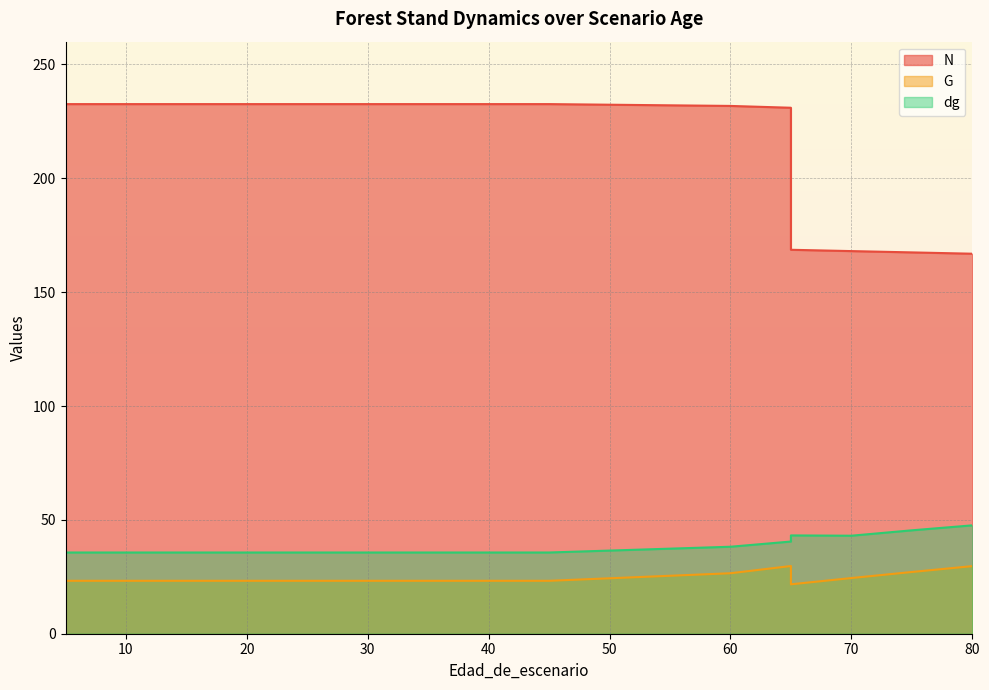

What are all the series names shown in the legend?

N, G, dg